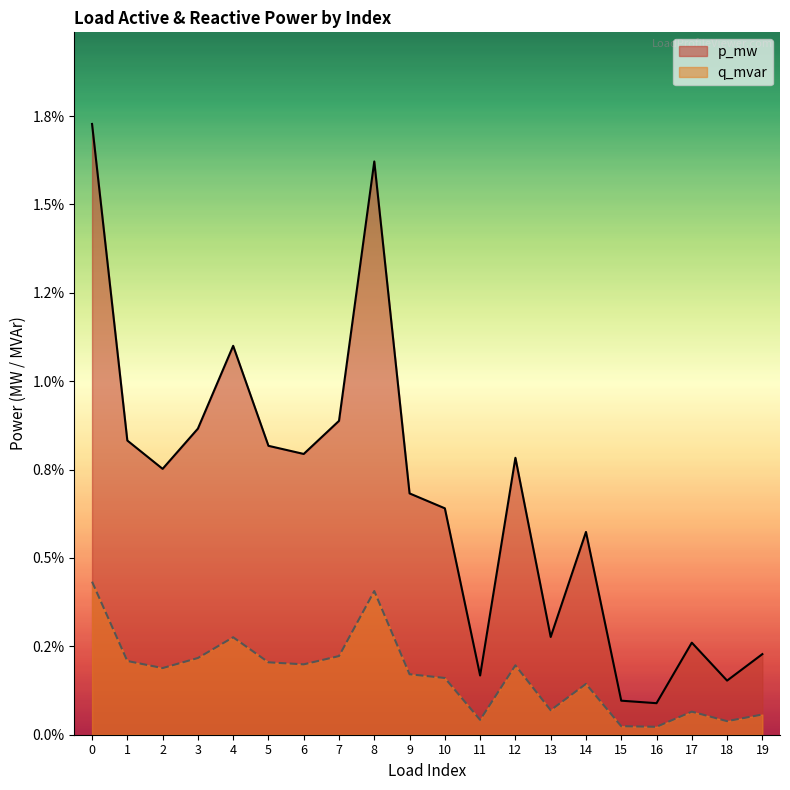

What are all the series names shown in the legend?

p_mw, q_mvar